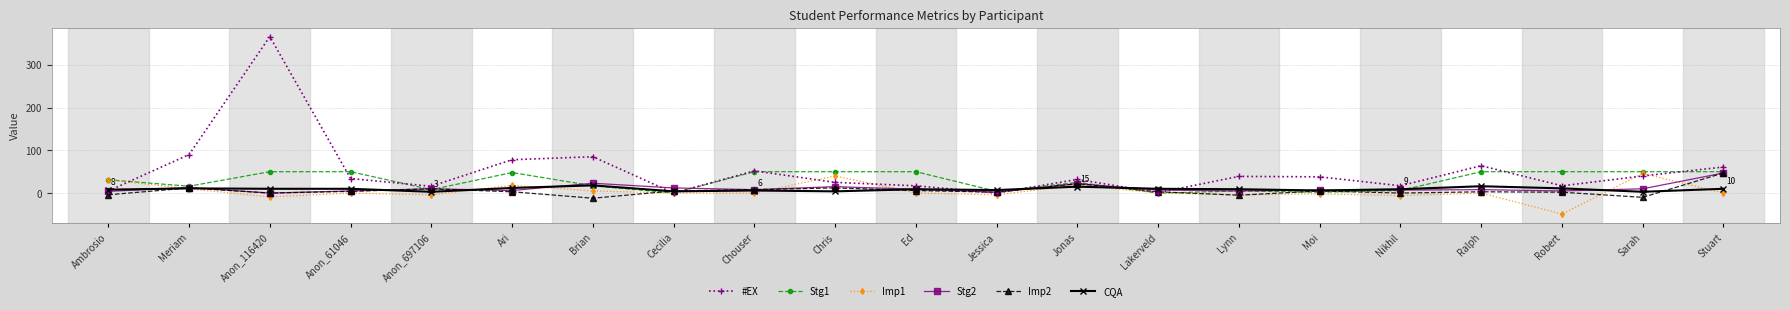

How many data points does each series have?

21